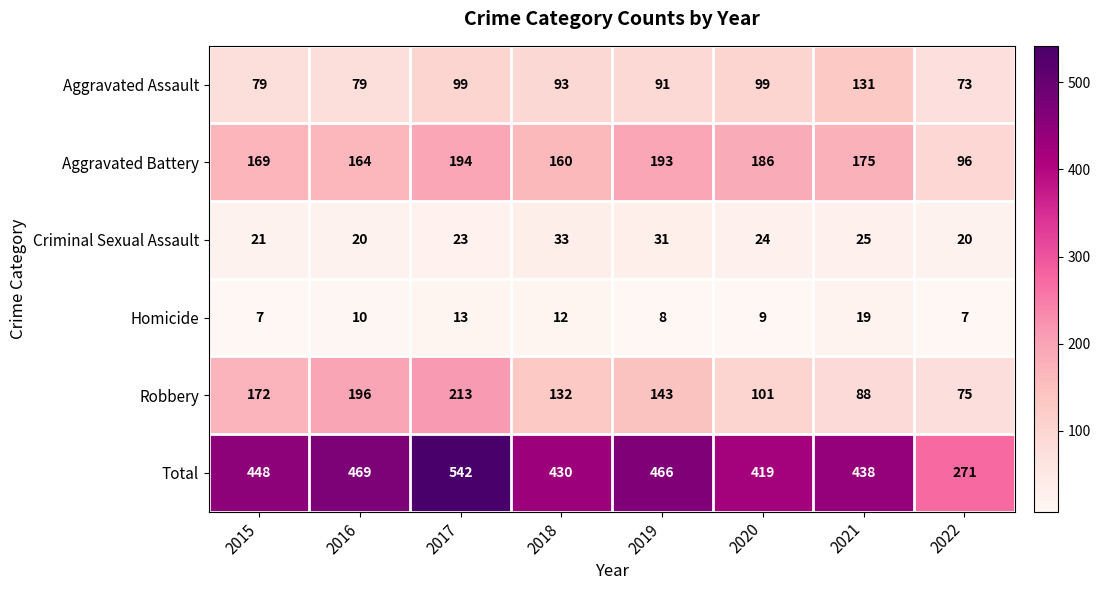

What value does the Homicide series have at 2022?

7